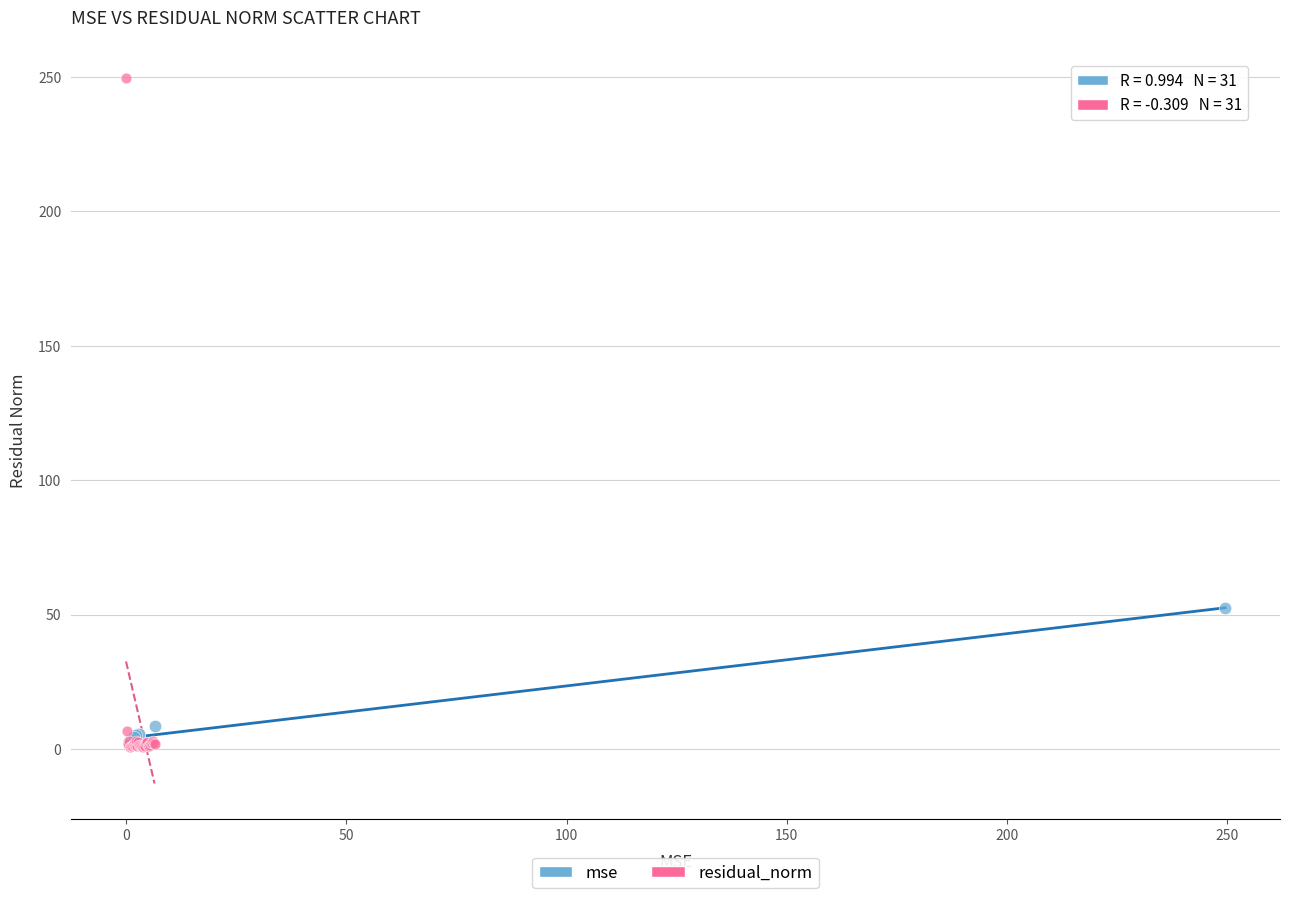

Which series reaches the maximum Y coordinate?

residual_norm